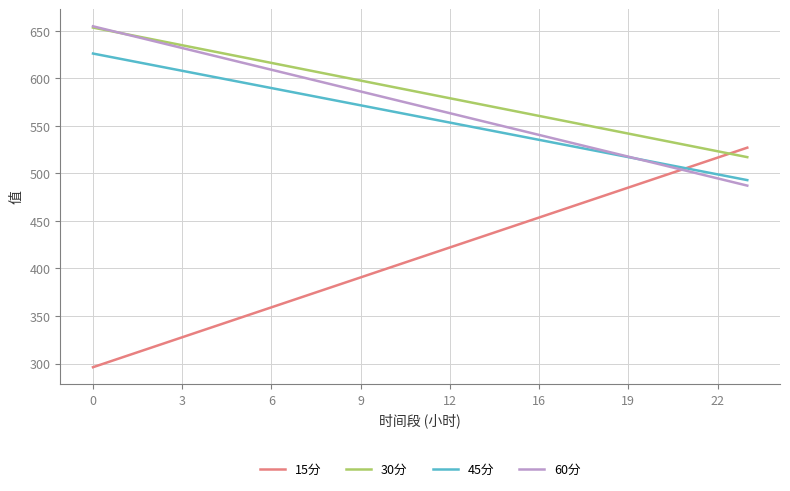

What are all the series names shown in the legend?

15分, 30分, 45分, 60分